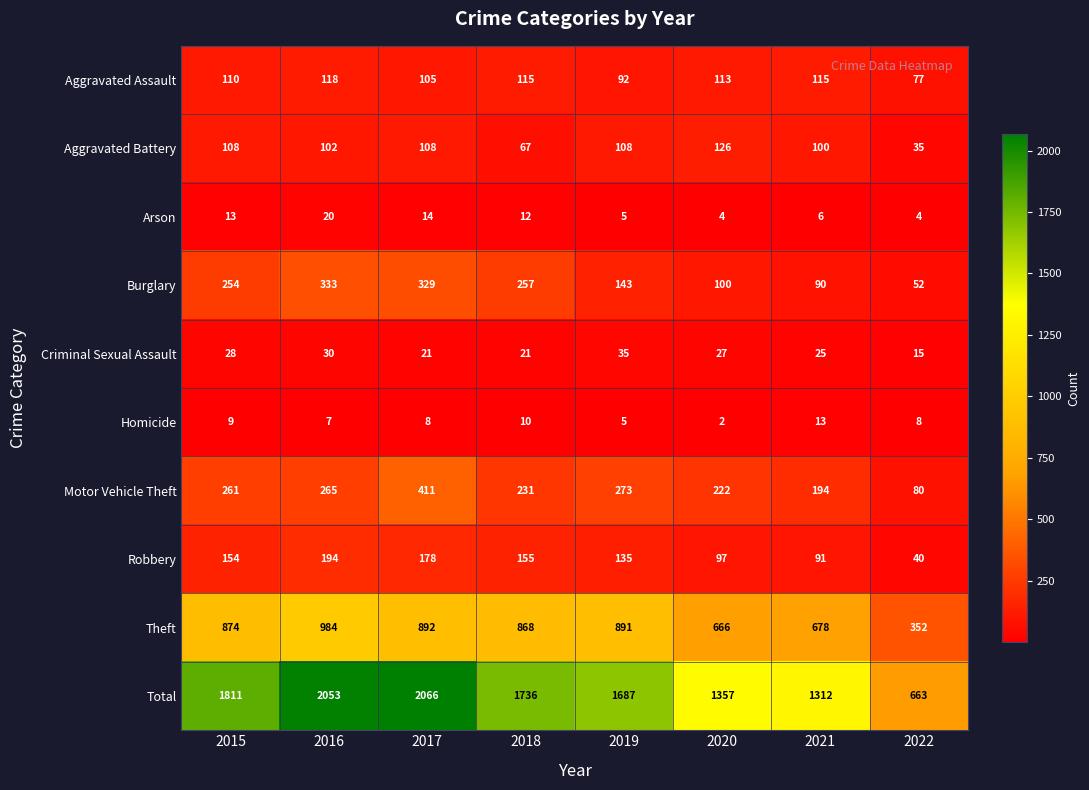

How many series are shown in this chart?

10